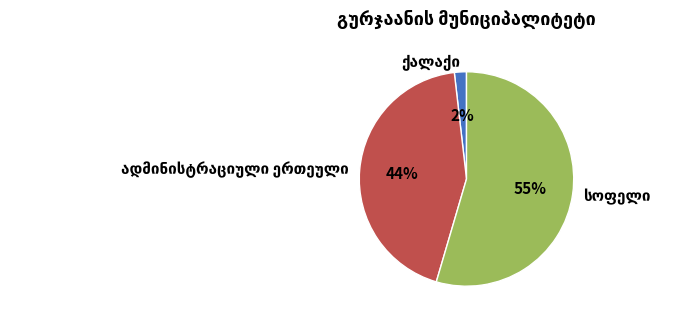

To the nearest percent, what is the average slice percentage?

33%